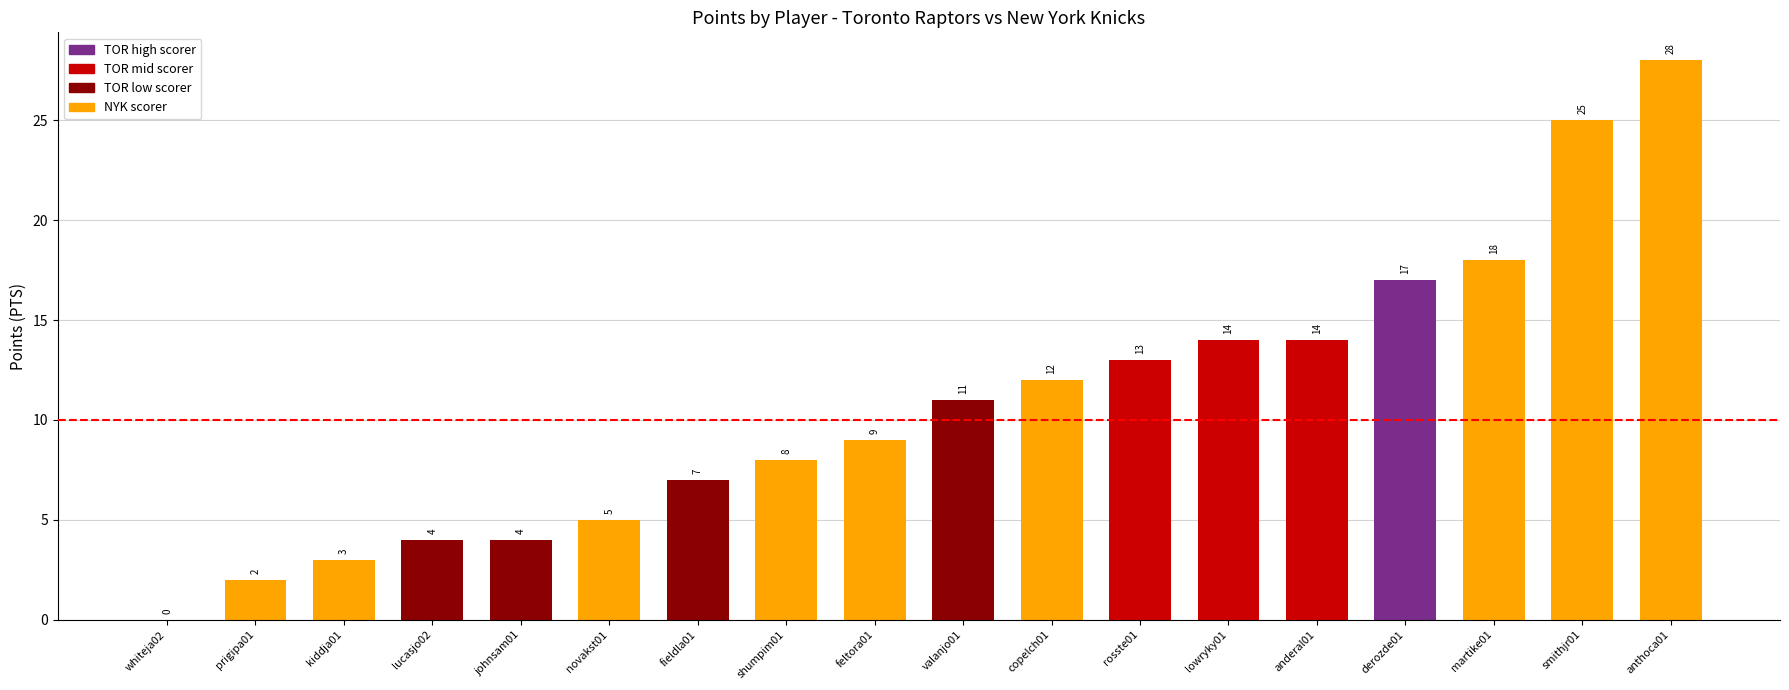

Which has a higher value, smithjr01 or rosste01?

smithjr01